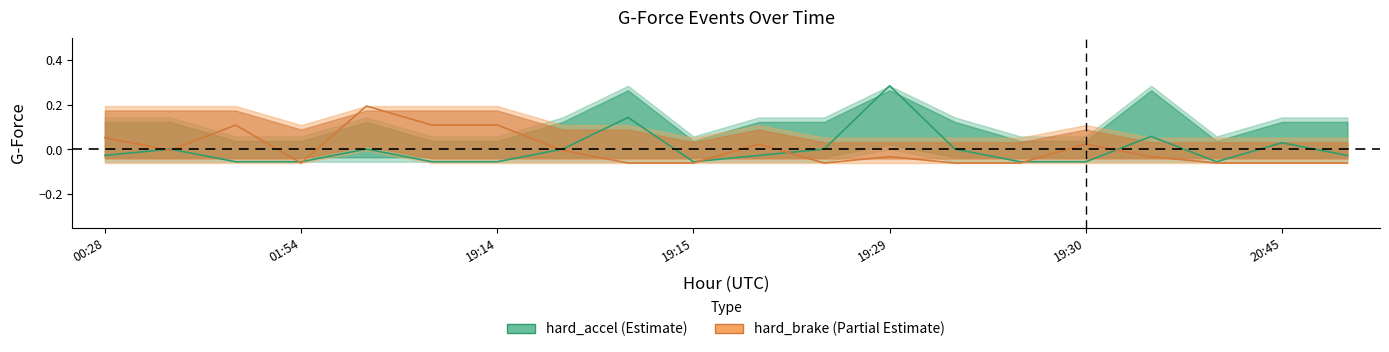

How many interior local peaks does the hard_brake series have?

5